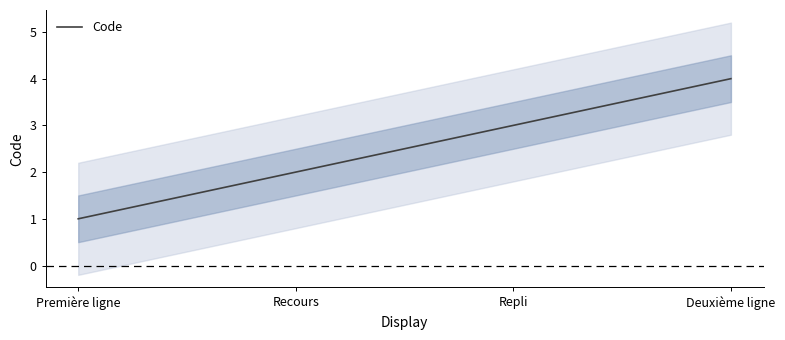

What is the change in value from Recours to Repli?

+1